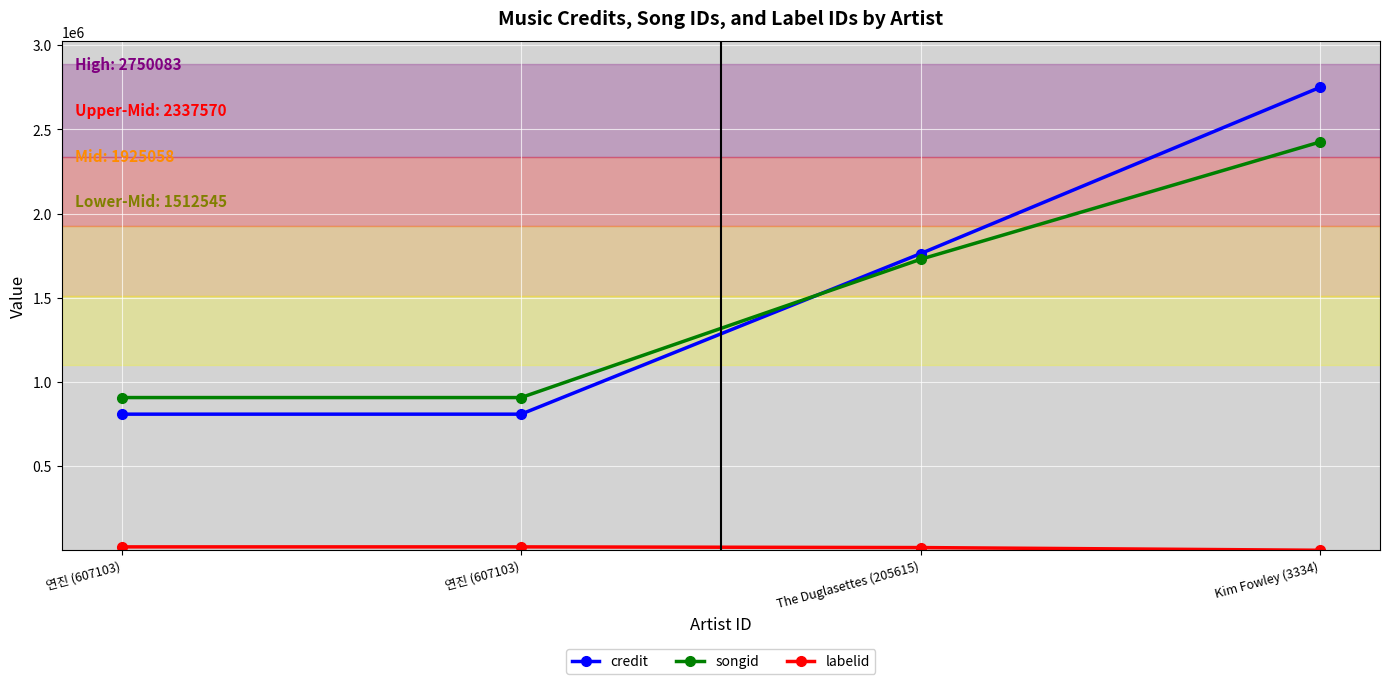

What is the highest value of the labelid series?

20862